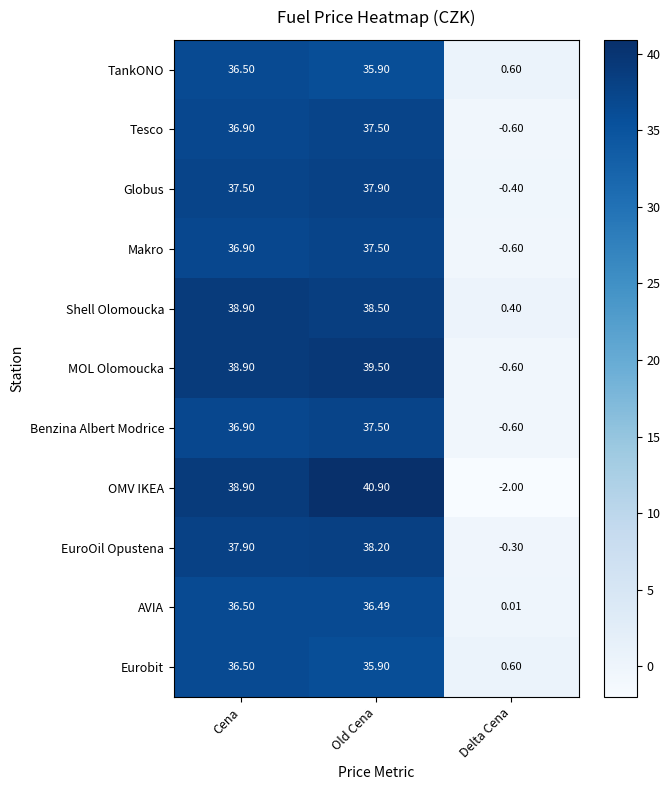

At which category is the sum across all series the highest?

Old Cena